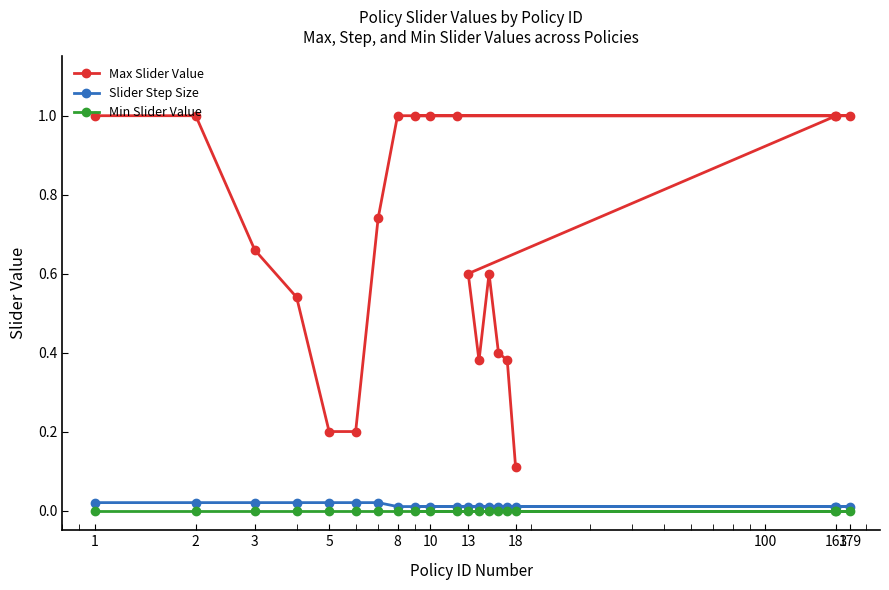

What is the lowest value of the Max Slider Value series?

0.1